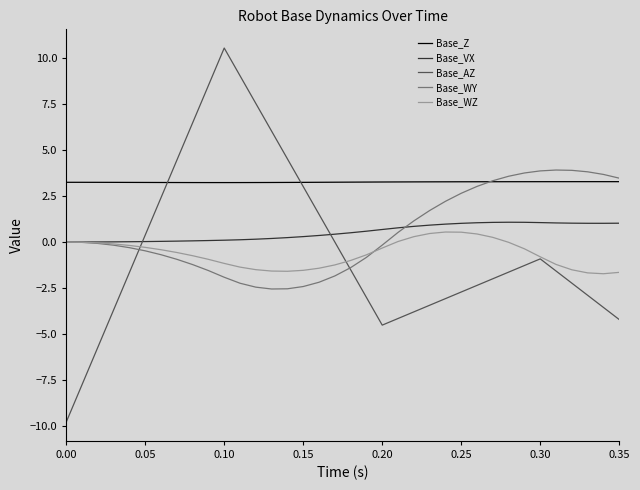

Which series has the largest range (max minus min)?

Base_AZ